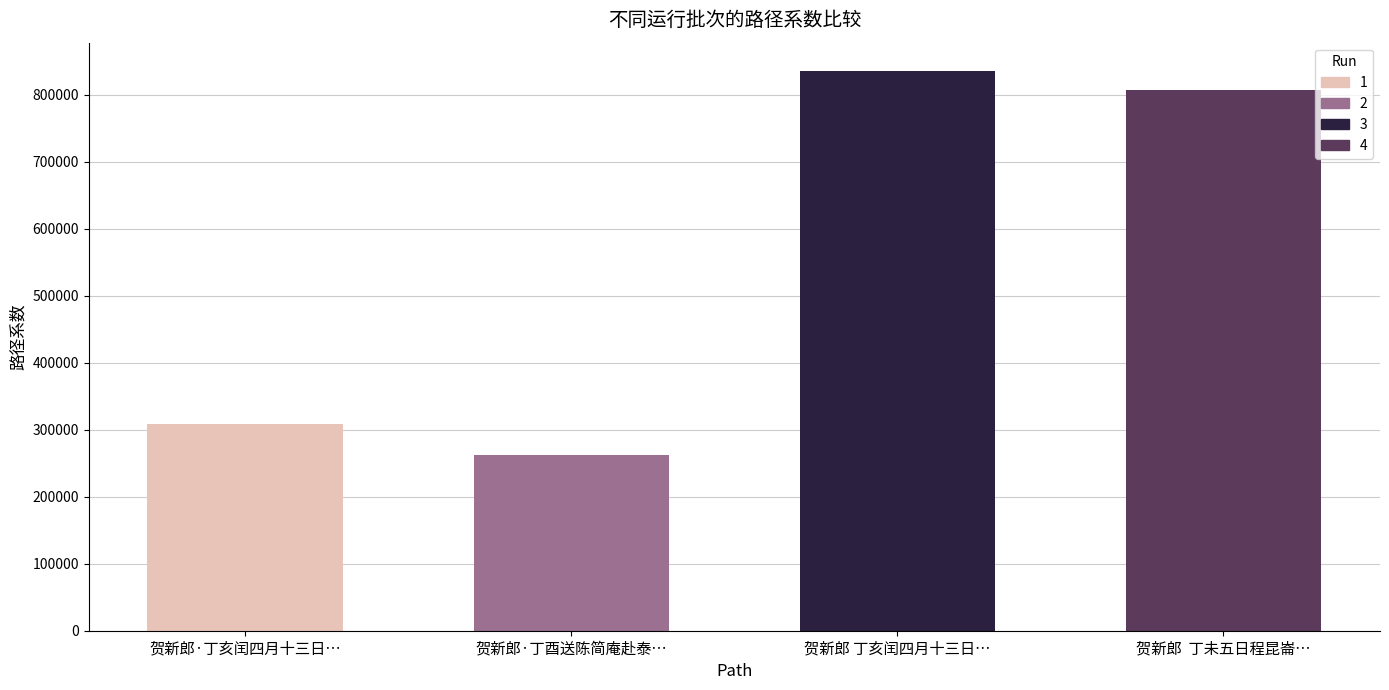

True or false: the data shows 261704 at 贺新郎·丁酉送陈简庵赴泰….

True